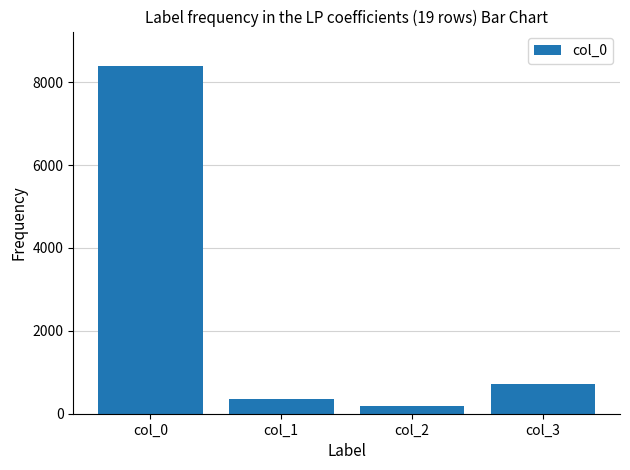

Between col_3 and col_0, which is larger?

col_0